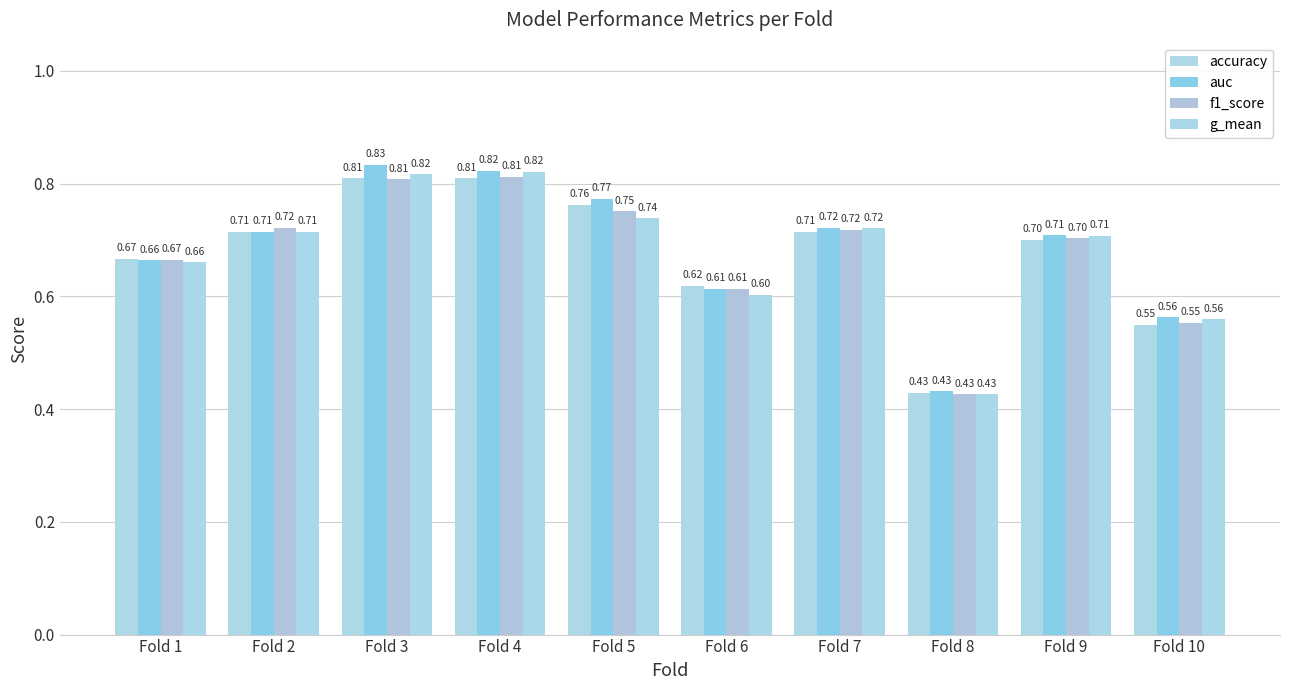

What is the sum of all accuracy values?

6.8